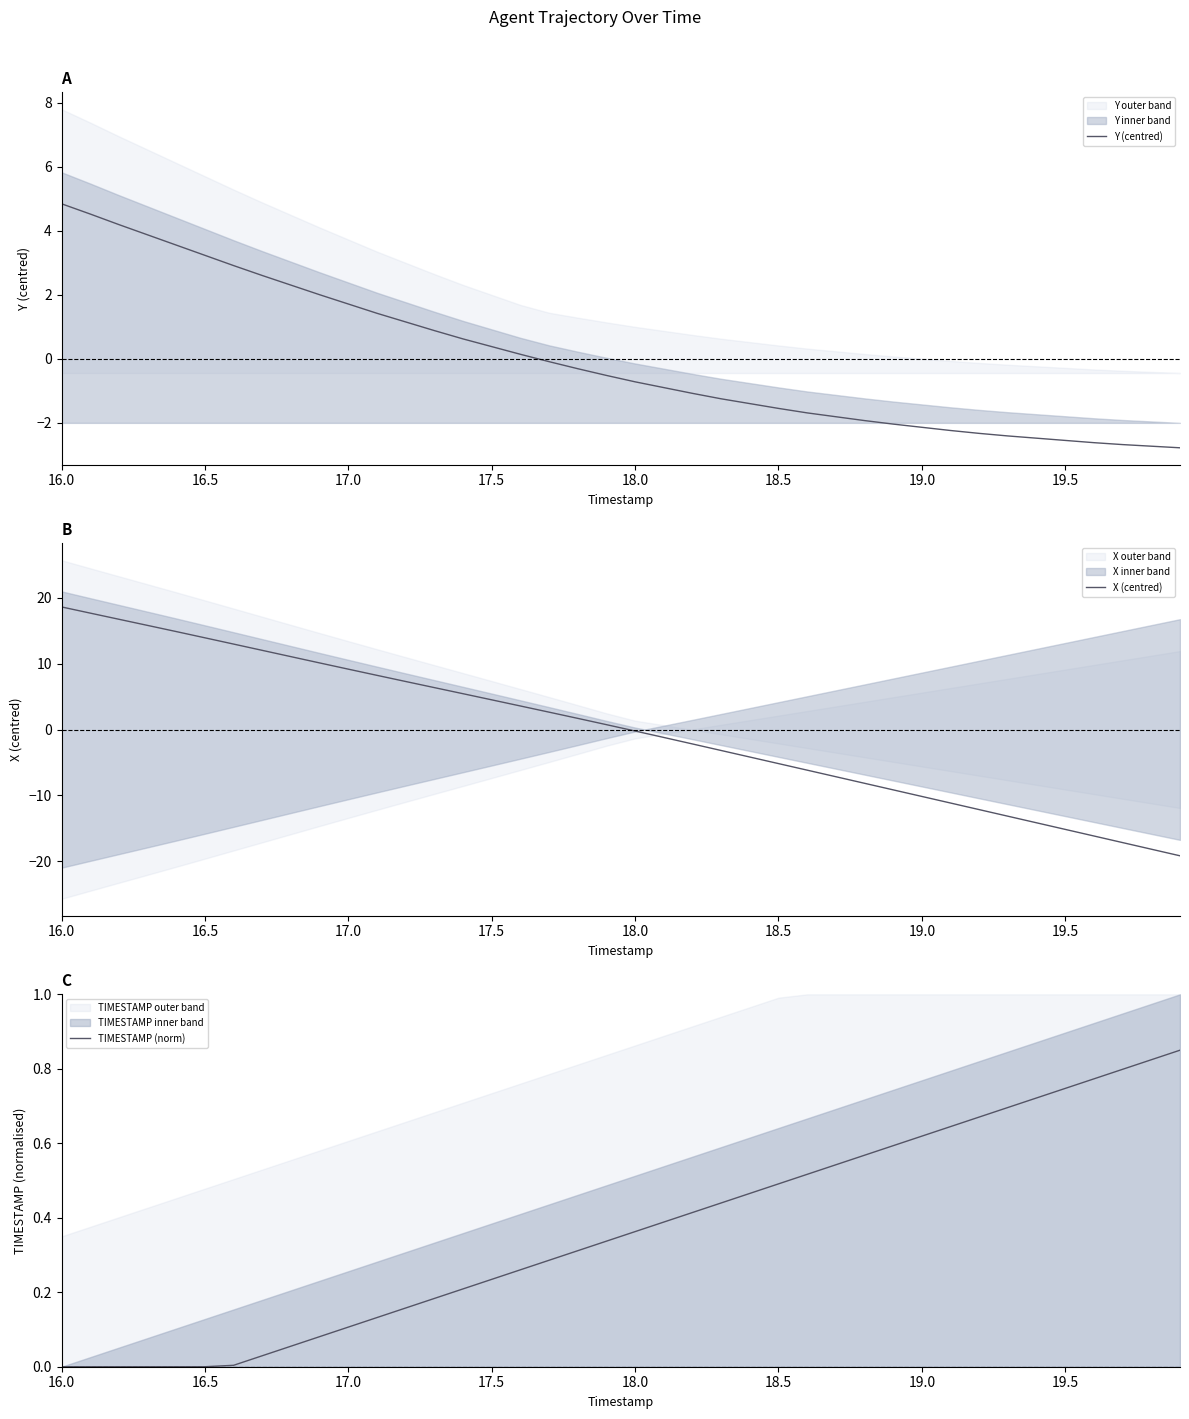

The value of TIMESTAMP (norm) at 18.5 is 0.2. True or false?

False